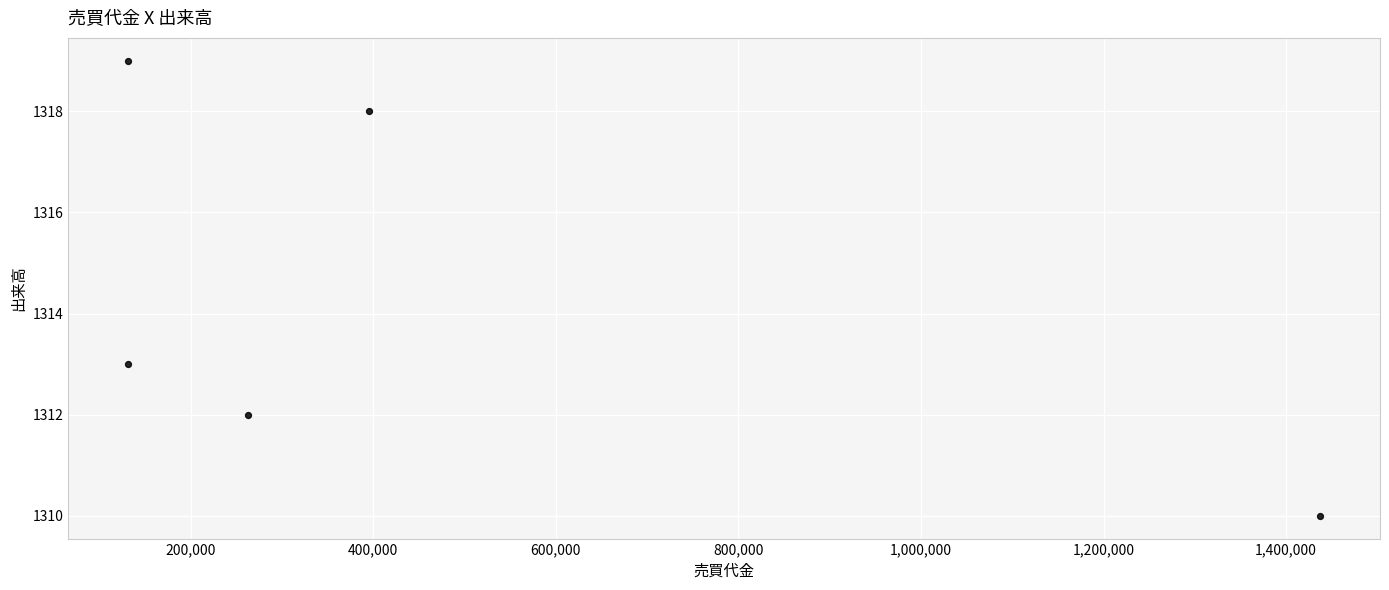

What Y value in the scatter plot is closest to 1314?

1313